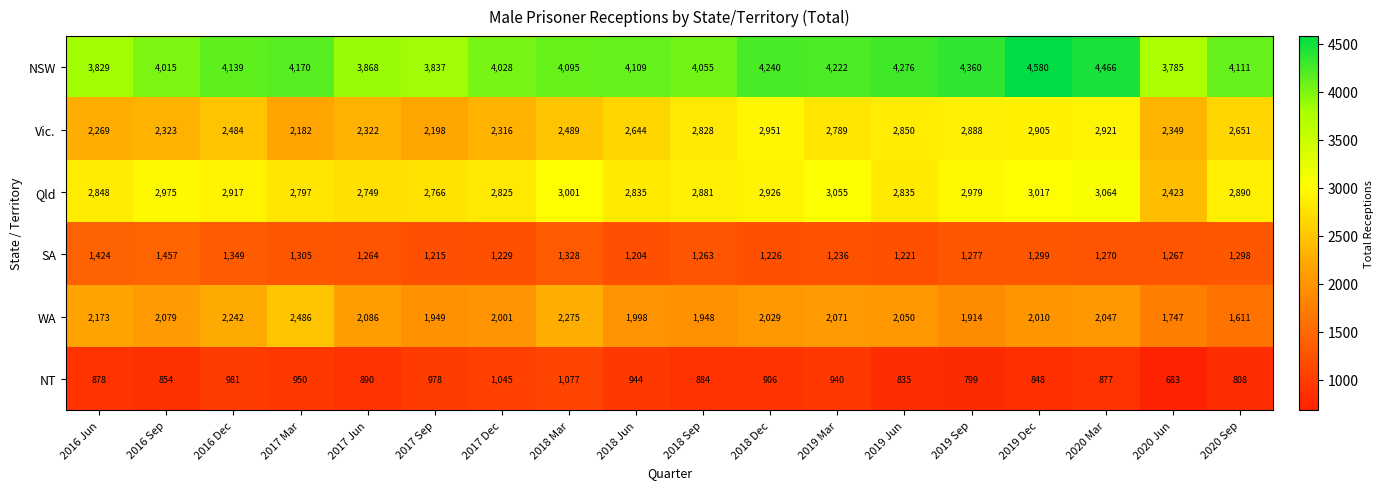

Which series has the widest spread of values?

WA